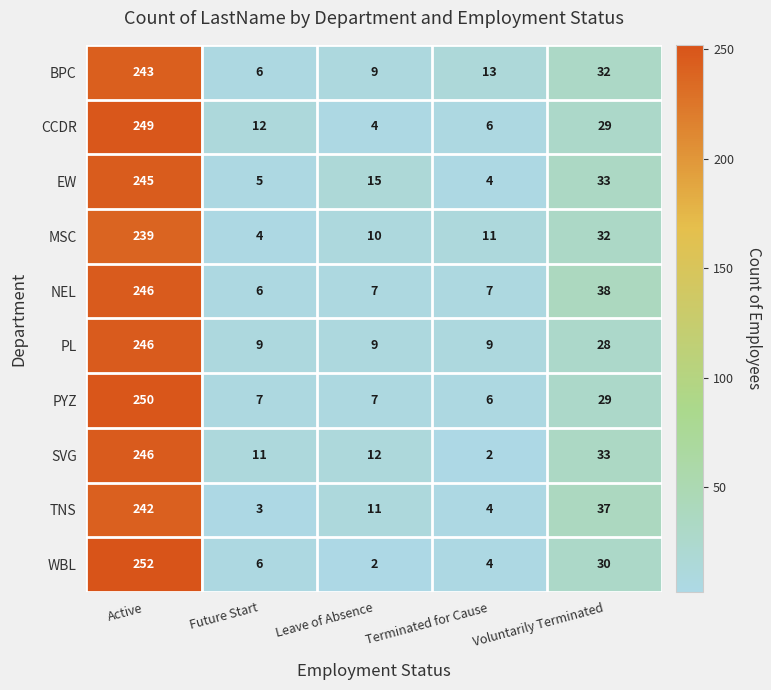

Count the number of data series in this chart.

10